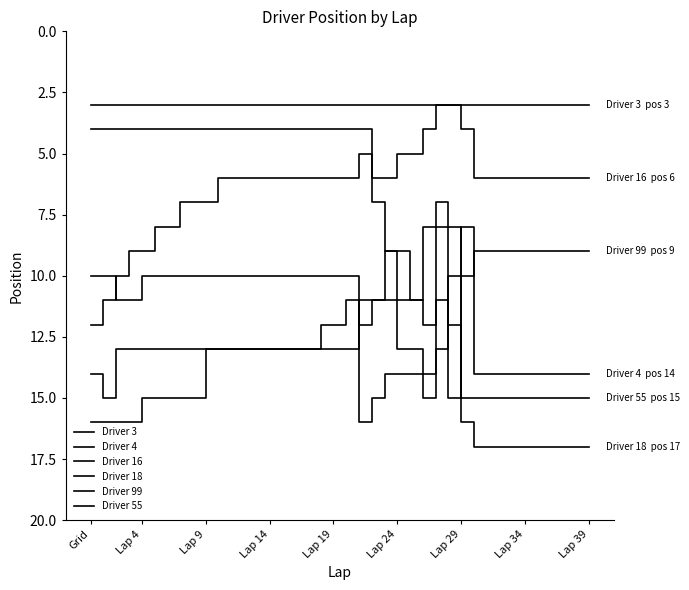

What is the difference between the second highest and minimum values in the Driver 55 series?

9